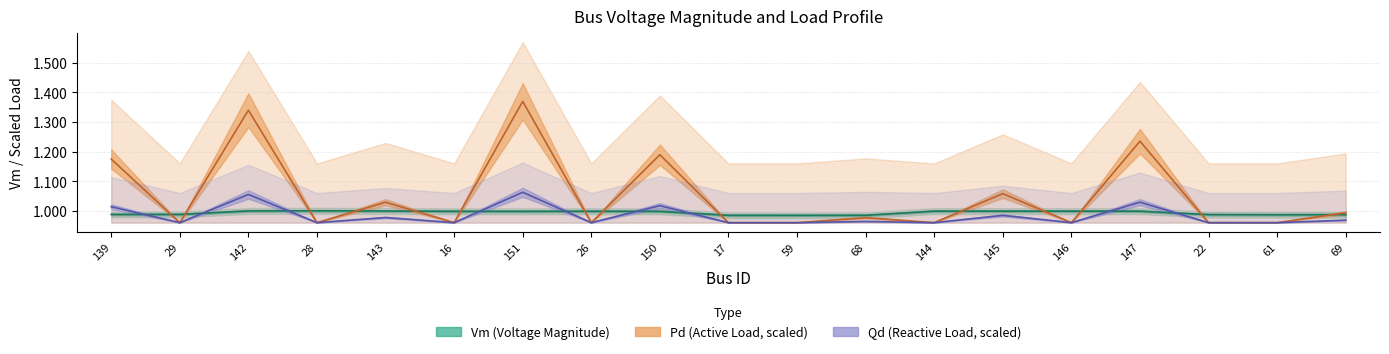

The Qd (Reactive Load, scaled) series shows 0.6 at 59. True or false?

False